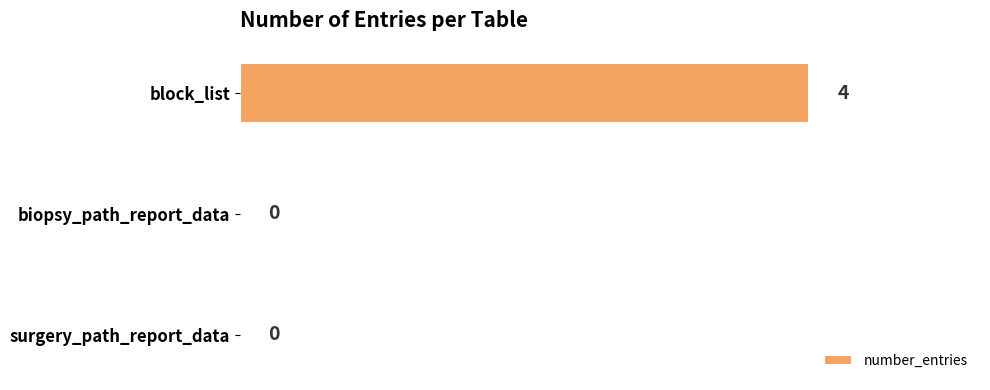

The value at surgery_path_report_data is 0. True or false?

True